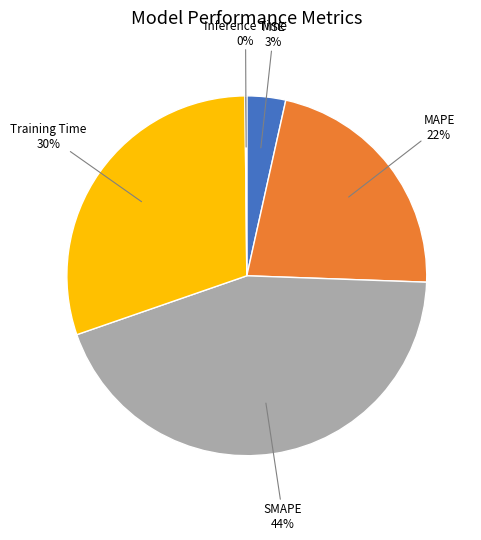

Is there a majority slice in this chart?

No